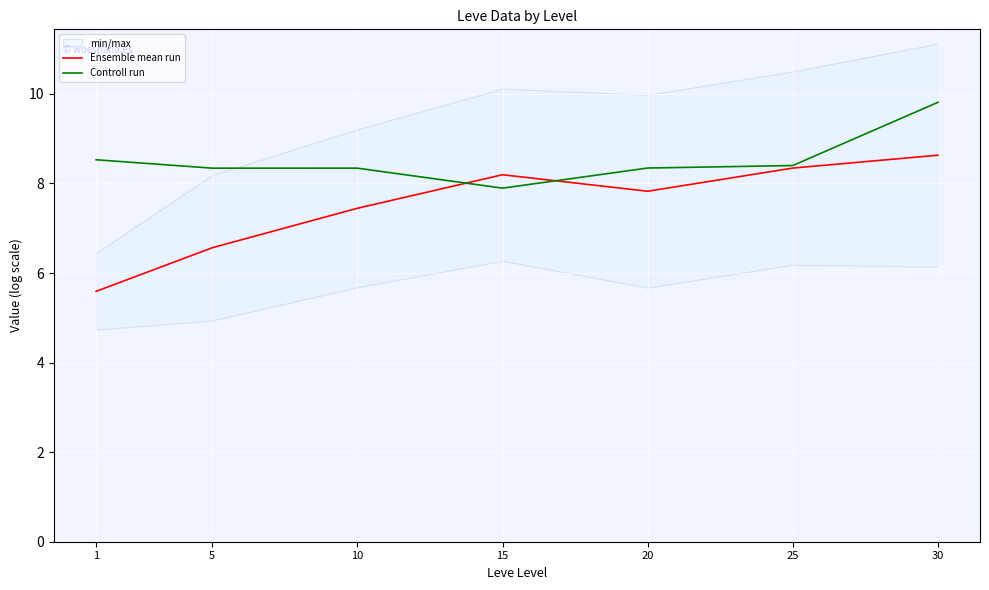

Rank the categories by Ensemble mean run value from highest to lowest.

30, 25, 15, 20, 10, 5, 1